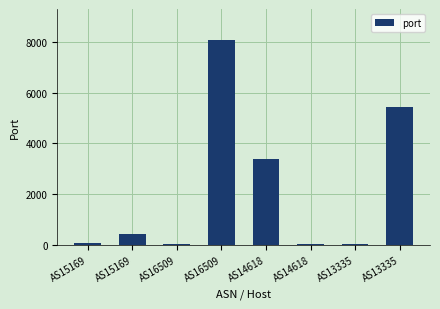

What is the minimum value shown in the chart?

21